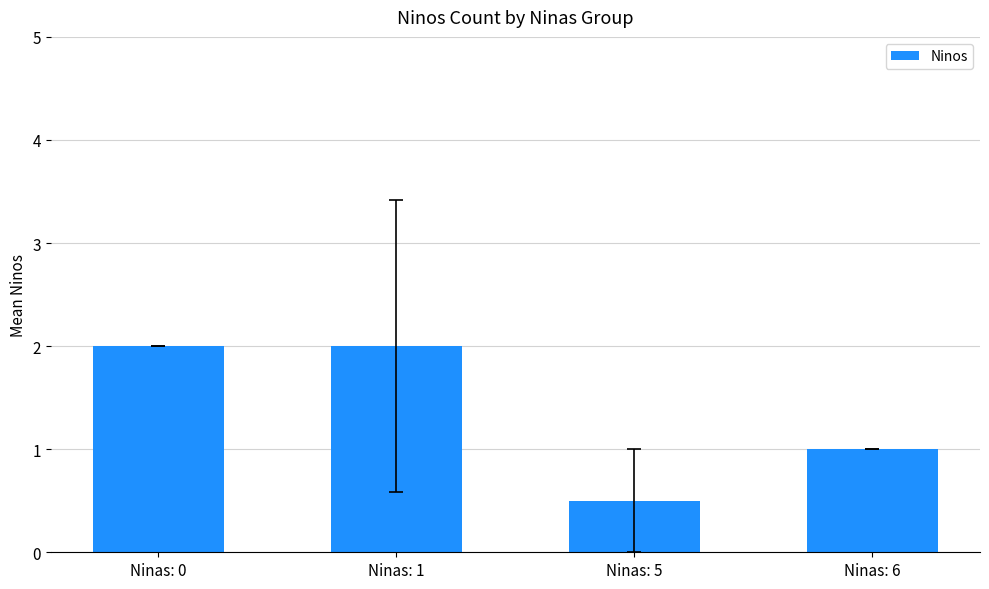

What is the greatest value displayed?

2.0